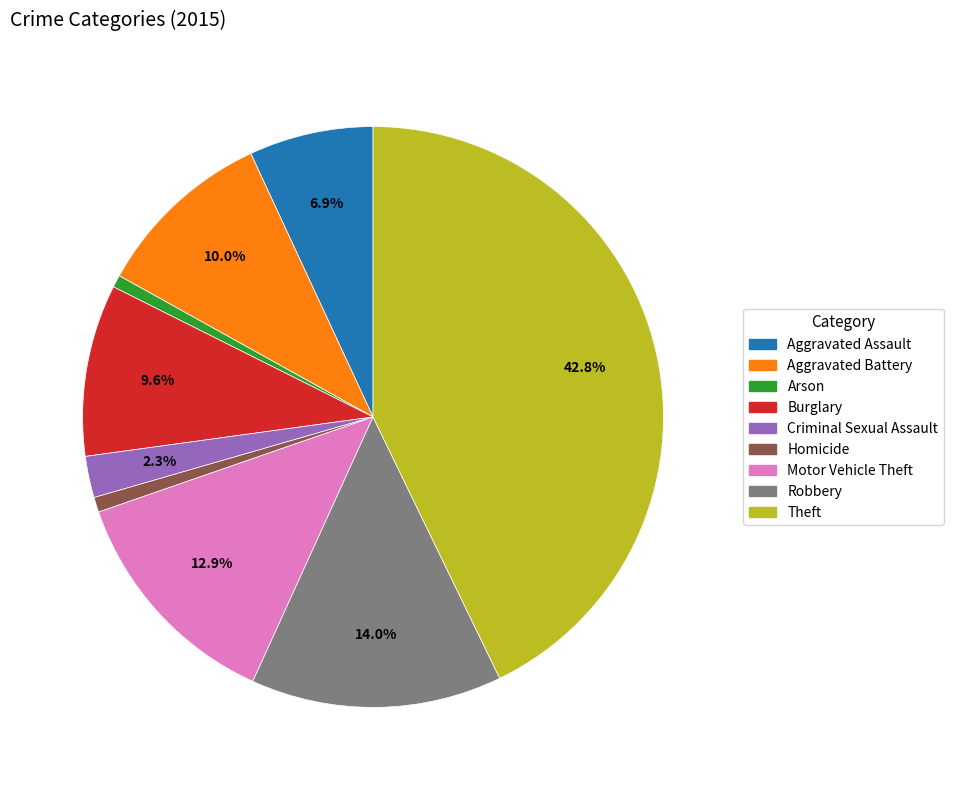

How many segments does this pie chart have?

9